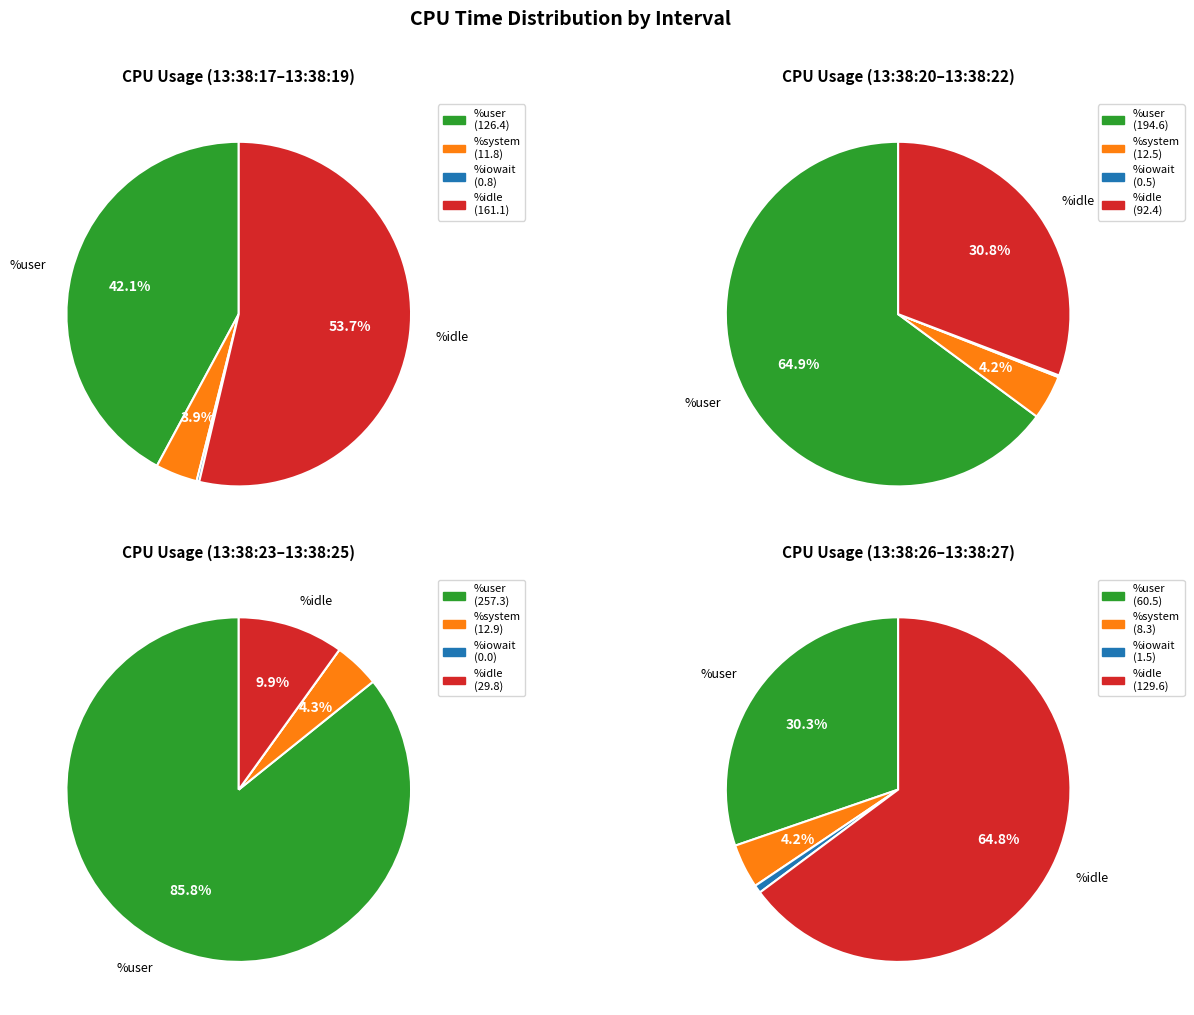

The 13:38:25 slice represents 9% of the pie. True or false?

True